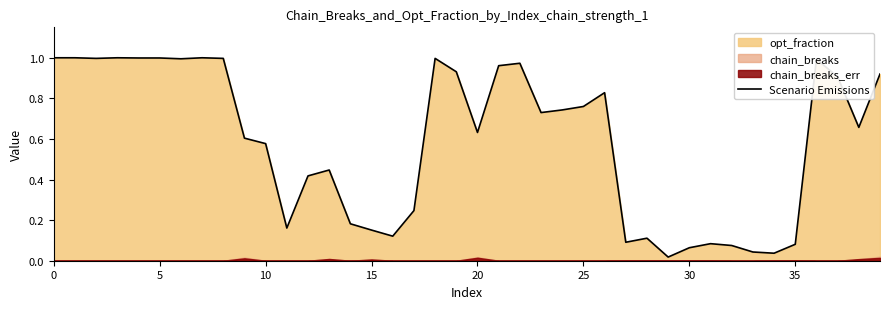

Where is the data nearest to the value 0?

29